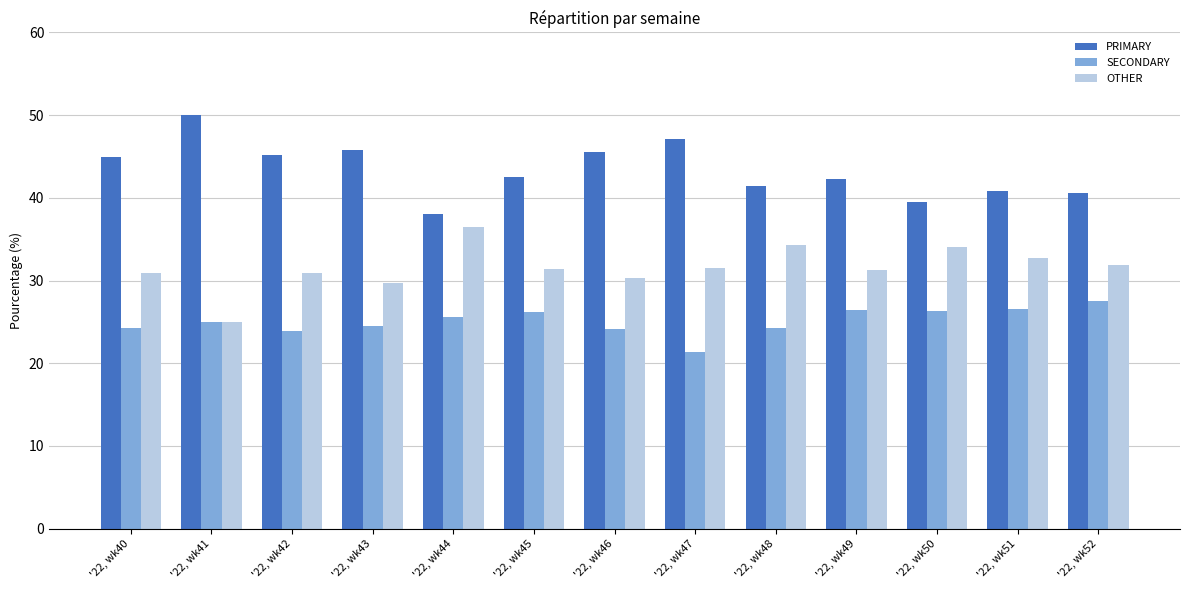

True or false: OTHER has a value of 36.4 at '22, wk44.

True